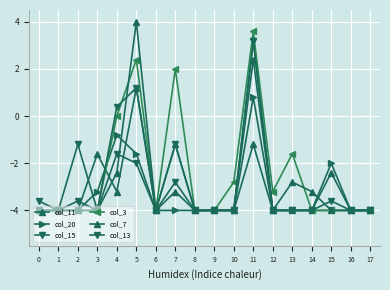

At which label is col_13 closest to 0?

4